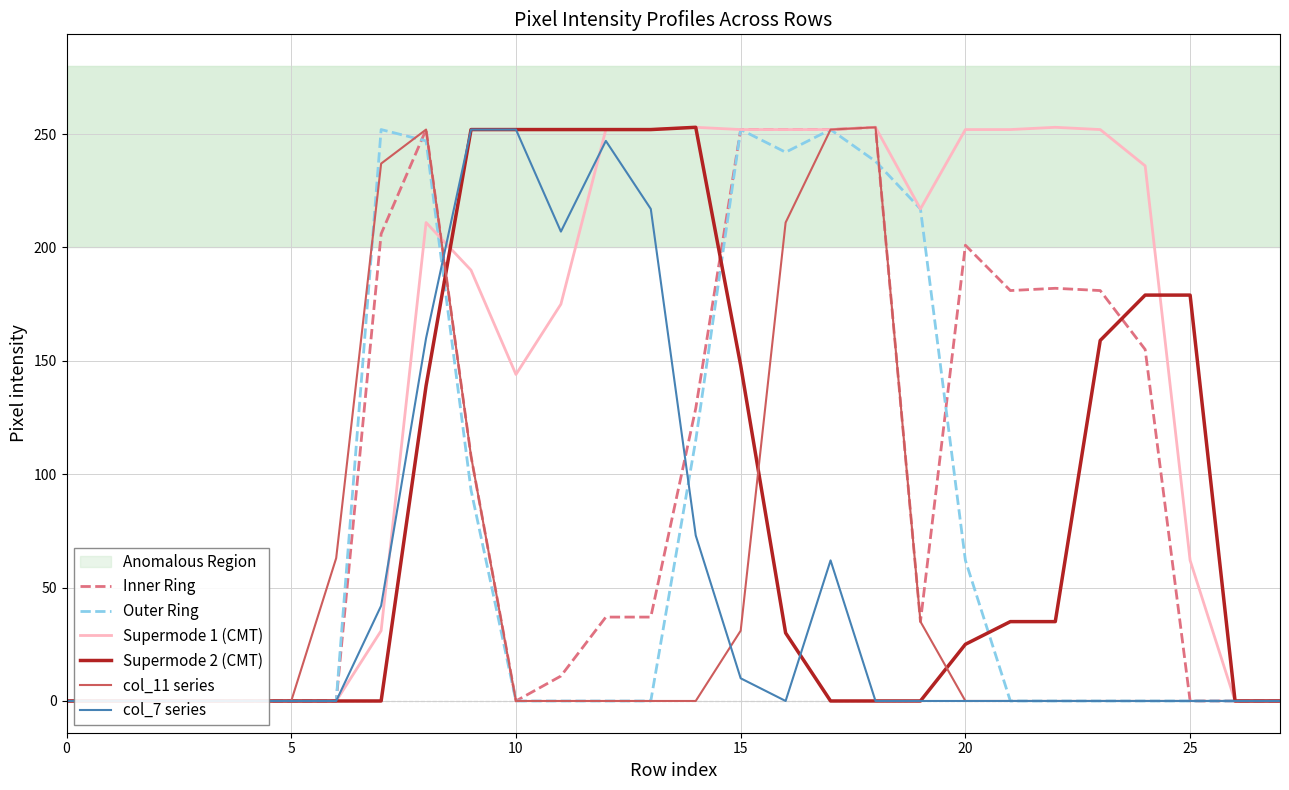

Which label corresponds to the largest value in the chart?

18